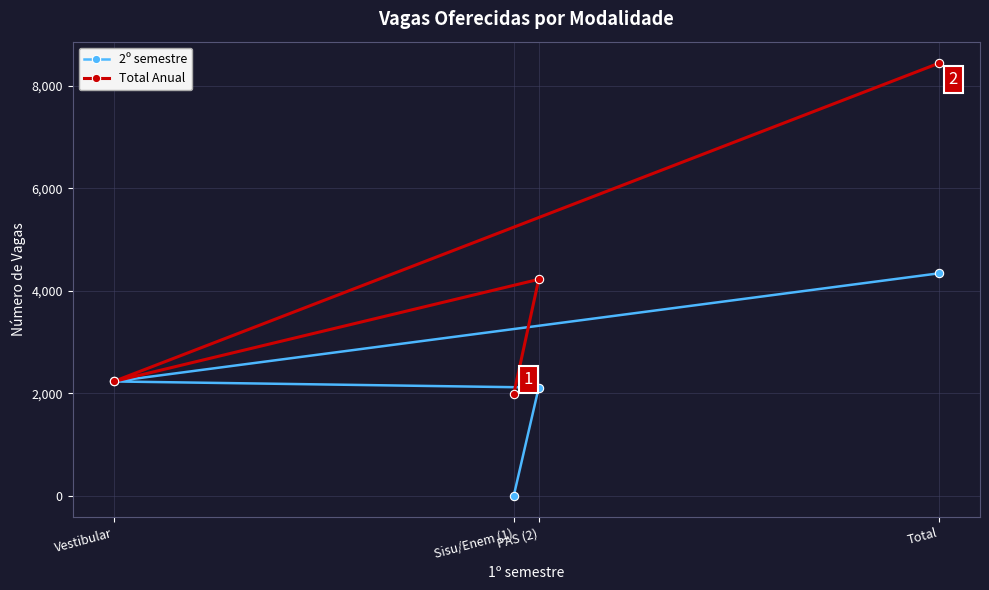

List the series in order of their peak value, highest first.

Total Anual, 2º semestre